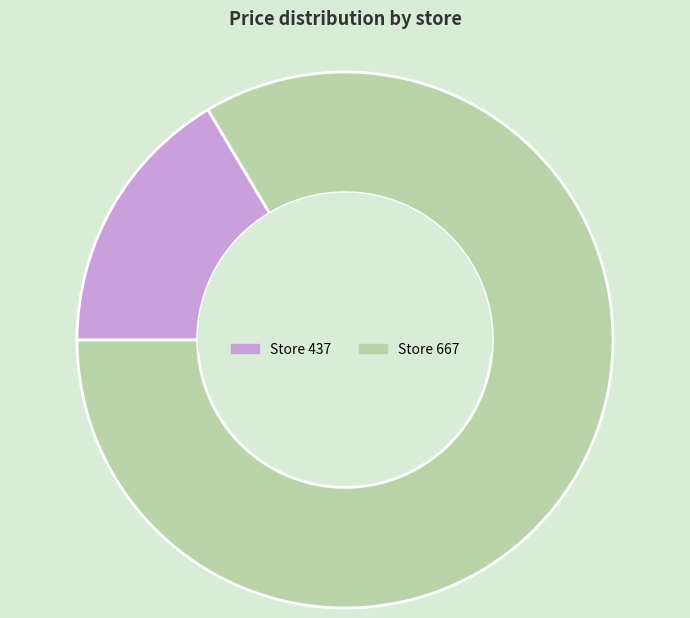

Rank the categories by value from highest to lowest.

Store 667, Store 437